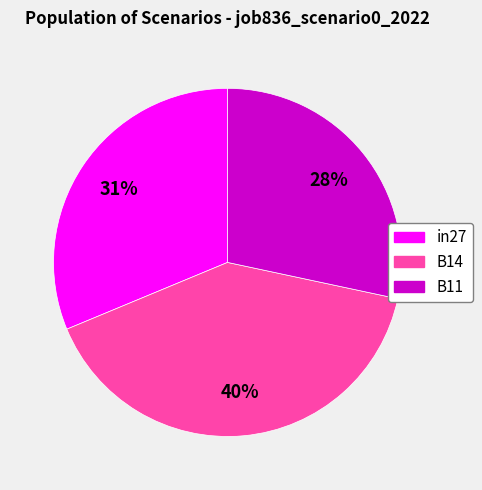

Is there any slice that represents more than half of the pie?

No